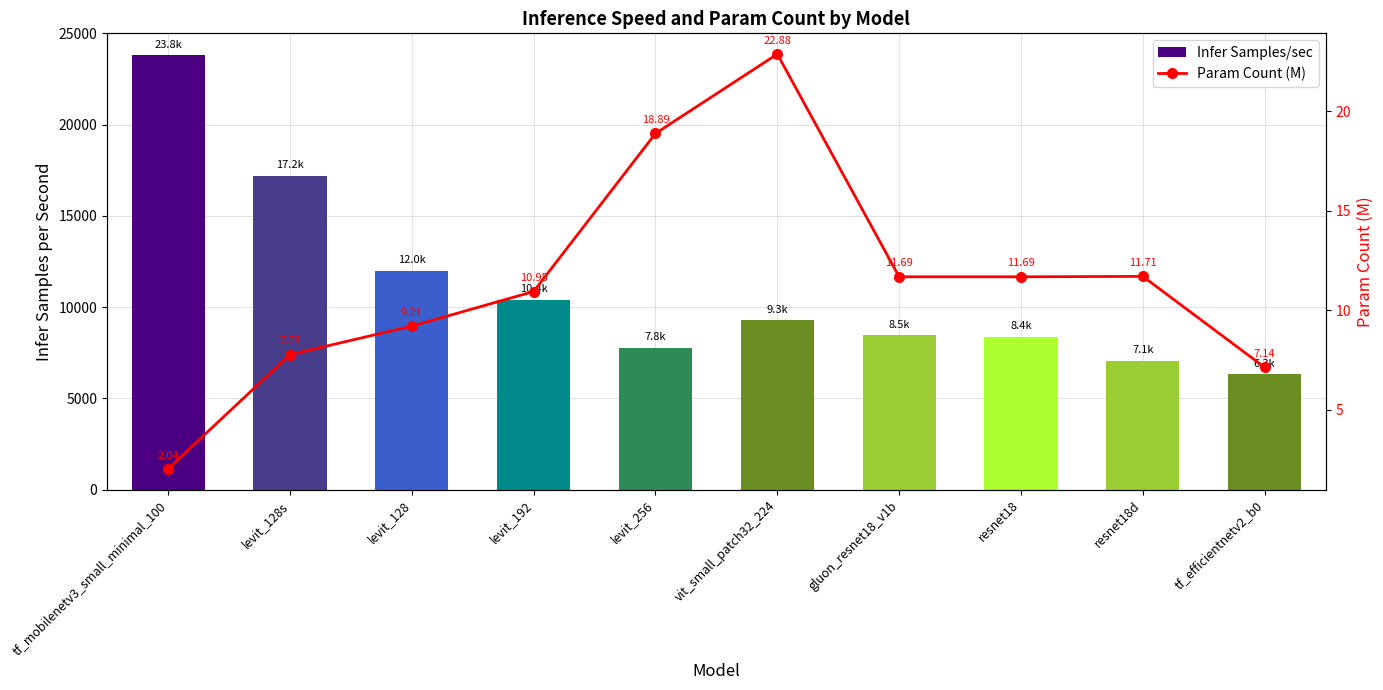

List the series in order of their peak value, highest first.

Infer Samples/sec, Param Count (M)